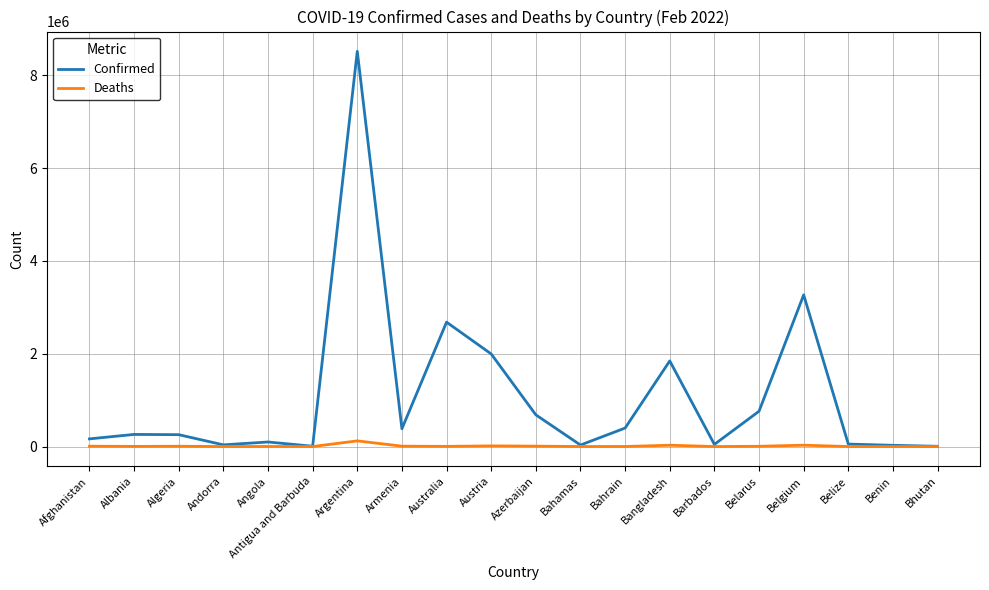

Which category has the highest value across all series?

Argentina